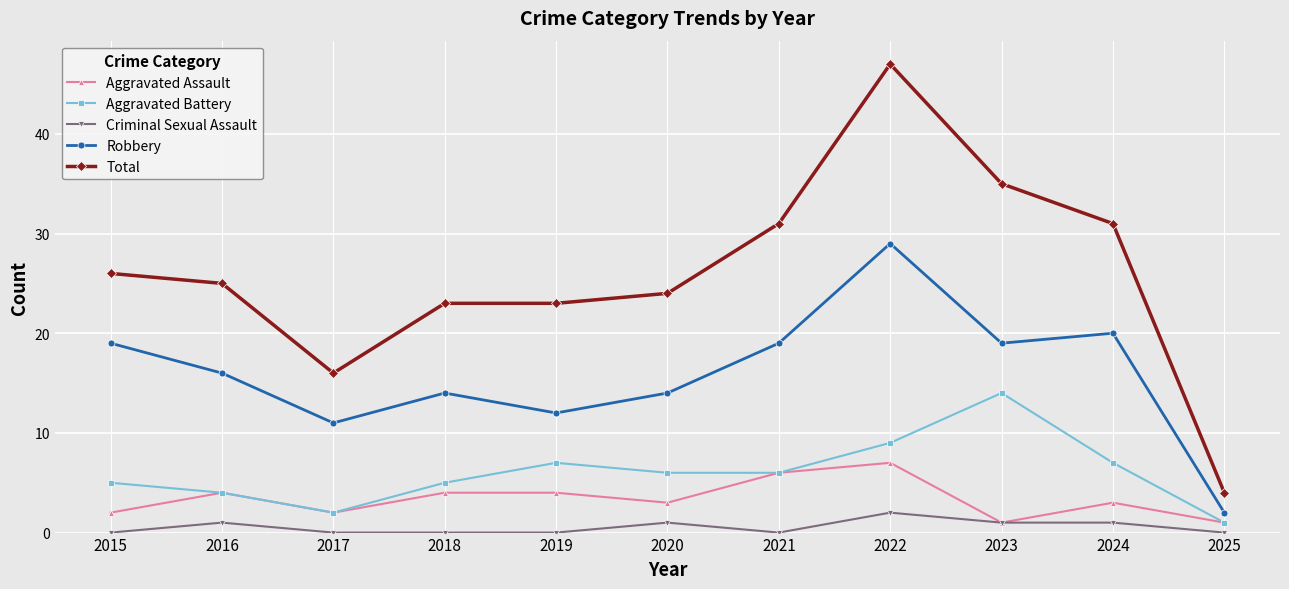

Reading left to right, what are all the values shown in this chart?

Aggravated Assault: 2015=2	2016=4	2017=2	2018=4	2019=4	2020=3	2021=6	2022=7	2023=1	2024=3	2025=1
Aggravated Battery: 2015=5	2016=4	2017=2	2018=5	2019=7	2020=6	2021=6	2022=9	2023=14	2024=7	2025=1
Criminal Sexual Assault: 2015=0	2016=1	2017=0	2018=0	2019=0	2020=1	2021=0	2022=2	2023=1	2024=1	2025=0
Robbery: 2015=19	2016=16	2017=11	2018=14	2019=12	2020=14	2021=19	2022=29	2023=19	2024=20	2025=2
Total: 2015=26	2016=25	2017=16	2018=23	2019=23	2020=24	2021=31	2022=47	2023=35	2024=31	2025=4